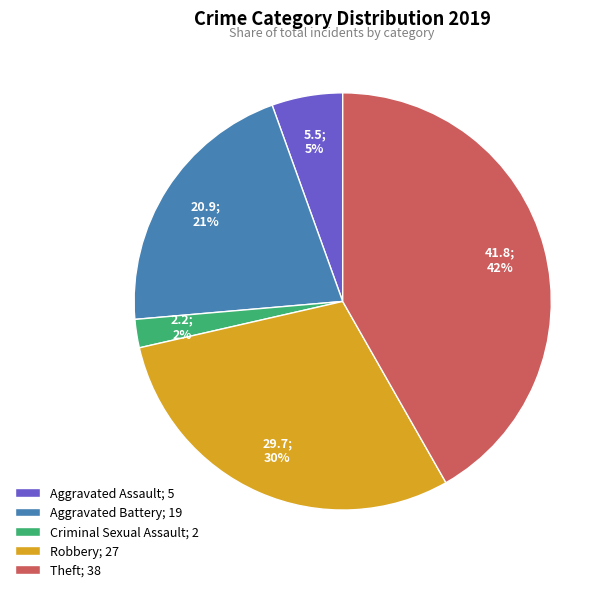

Which slice is the smallest?

Criminal Sexual Assault; 2